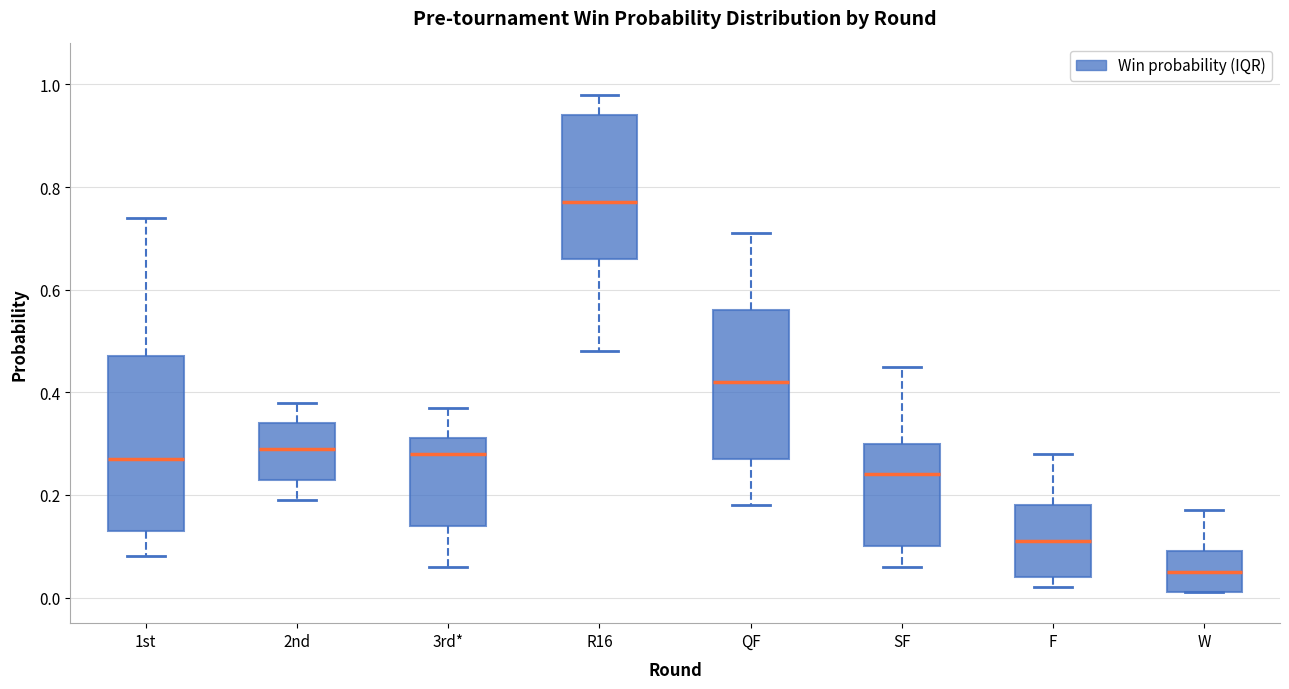

Reading left to right, transcribe this box plot: for each box, give where its median line is, the range the box spans, and where its two whiskers end, as read against the y-axis. The values are not printed on the chart, so give them approximately, as read against the axis.

1st: median 0.28, box 0.14 to 0.48, whiskers 0.08 to 0.74
2nd: median 0.30, box 0.24 to 0.34, whiskers 0.20 to 0.38
3rd*: median 0.28, box 0.14 to 0.32, whiskers 0.06 to 0.38
R16: median 0.78, box 0.66 to 0.94, whiskers 0.48 to 0.98
QF: median 0.42, box 0.28 to 0.56, whiskers 0.18 to 0.72
SF: median 0.24, box 0.10 to 0.30, whiskers 0.06 to 0.46
F: median 0.12, box 0.04 to 0.18, whiskers 0.02 to 0.28
W: median 0.06, box 0.02 to 0.10, whiskers 0.02 to 0.18